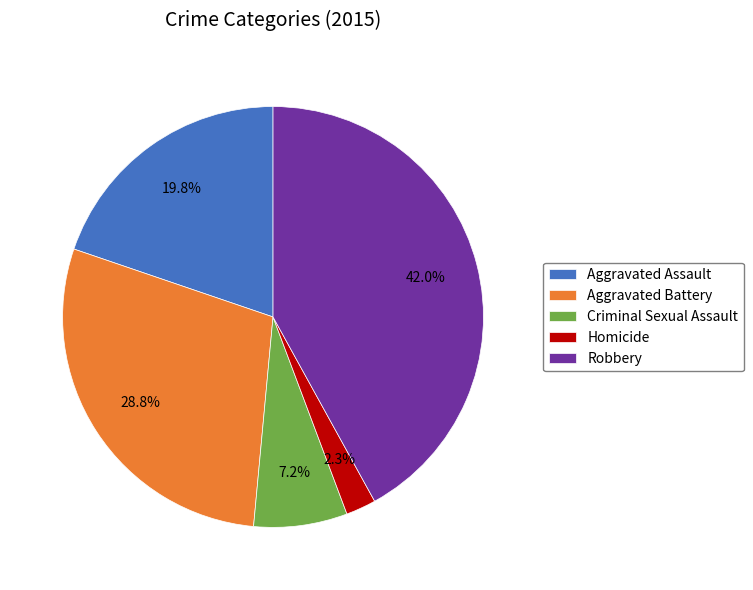

Does any single category account for the majority?

No